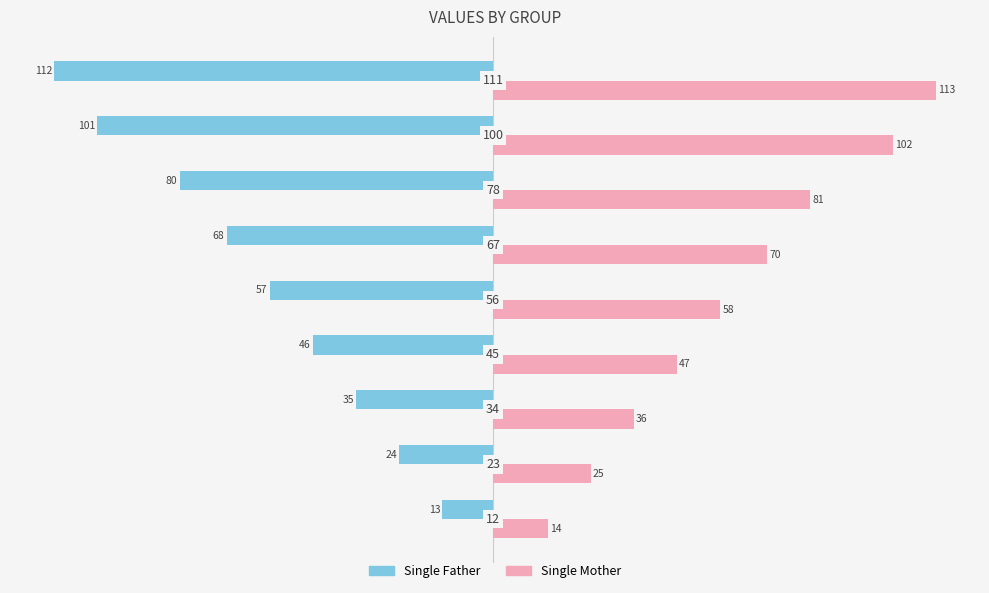

Which series has the largest total across all categories?

Single Mother